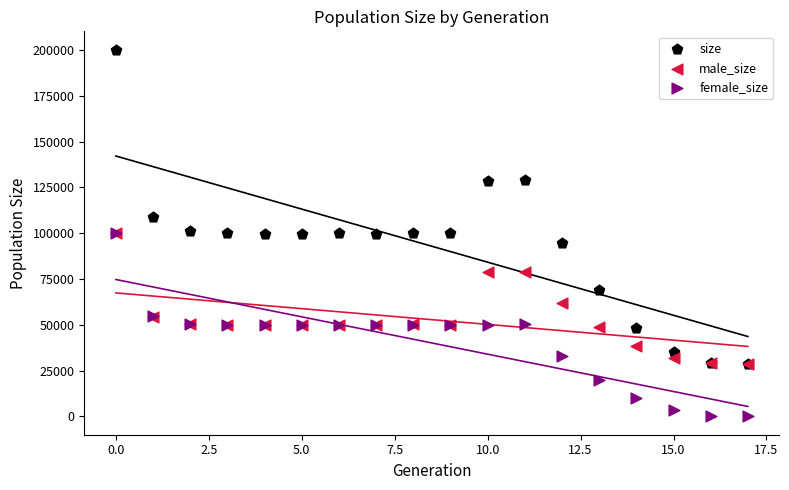

Which series reaches the minimum Y coordinate?

female_size